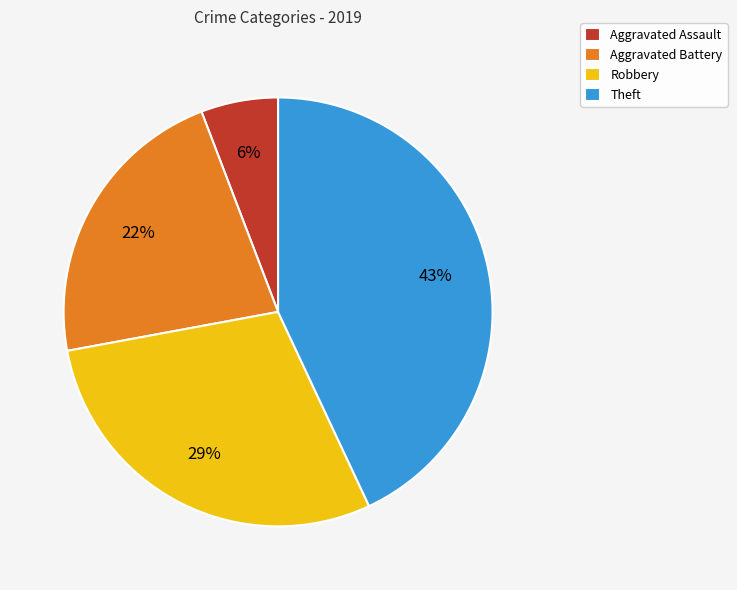

To the nearest percent, what is the average slice percentage?

25%